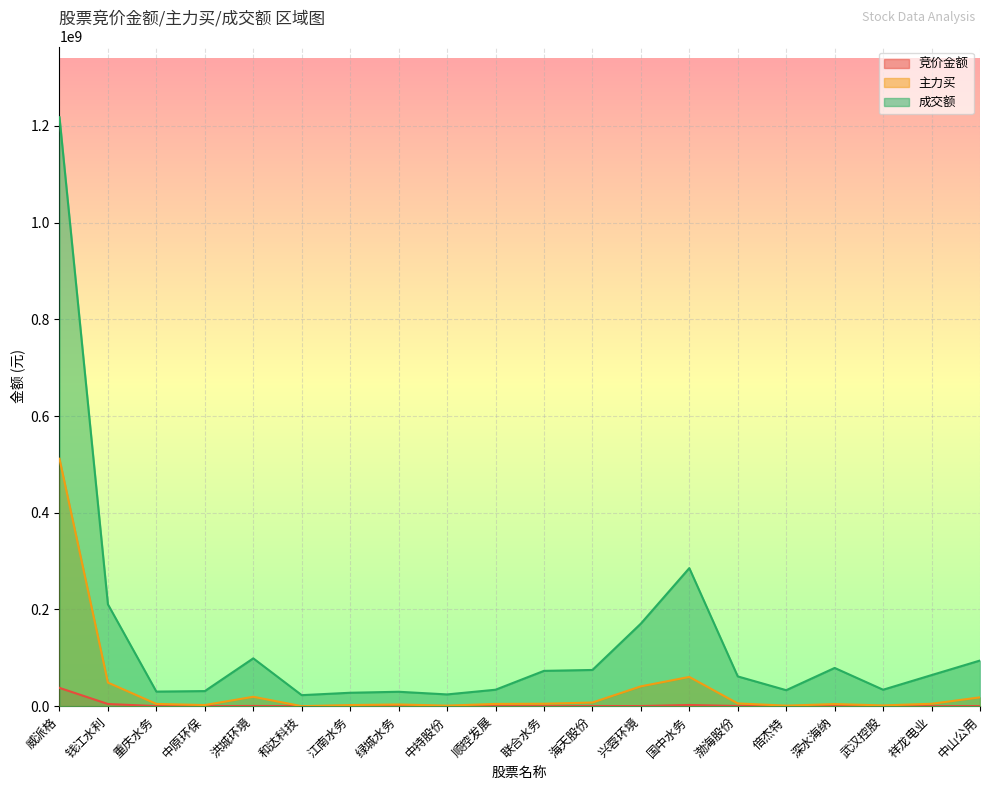

At which label is 成交额 closest to 620507160?

国中水务